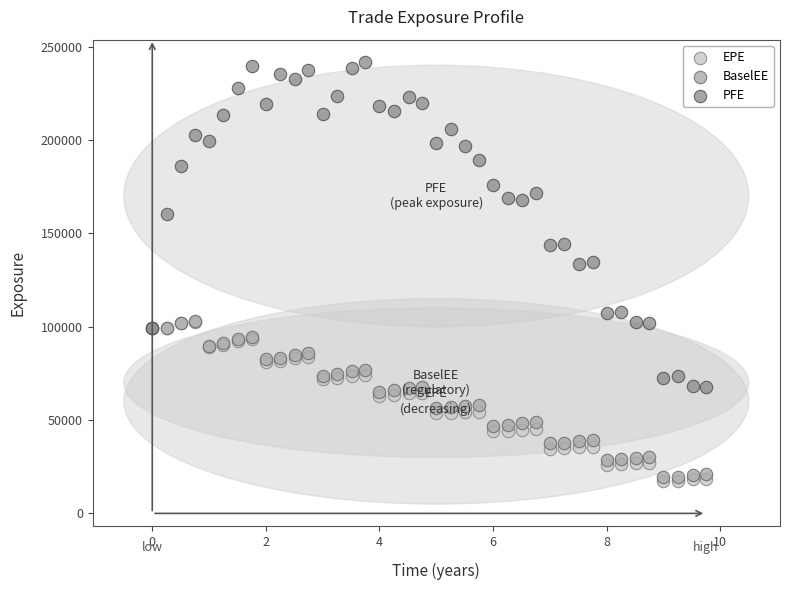

In the PFE series, what Y value is closest to 154827?

160256.0